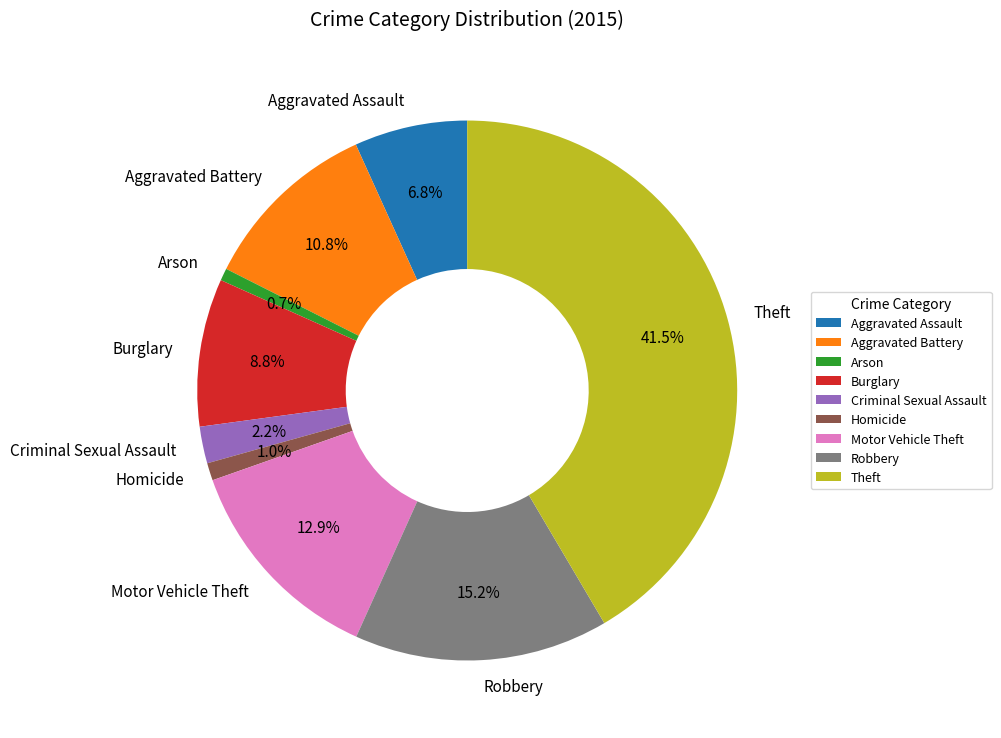

Which slice is the largest?

Theft